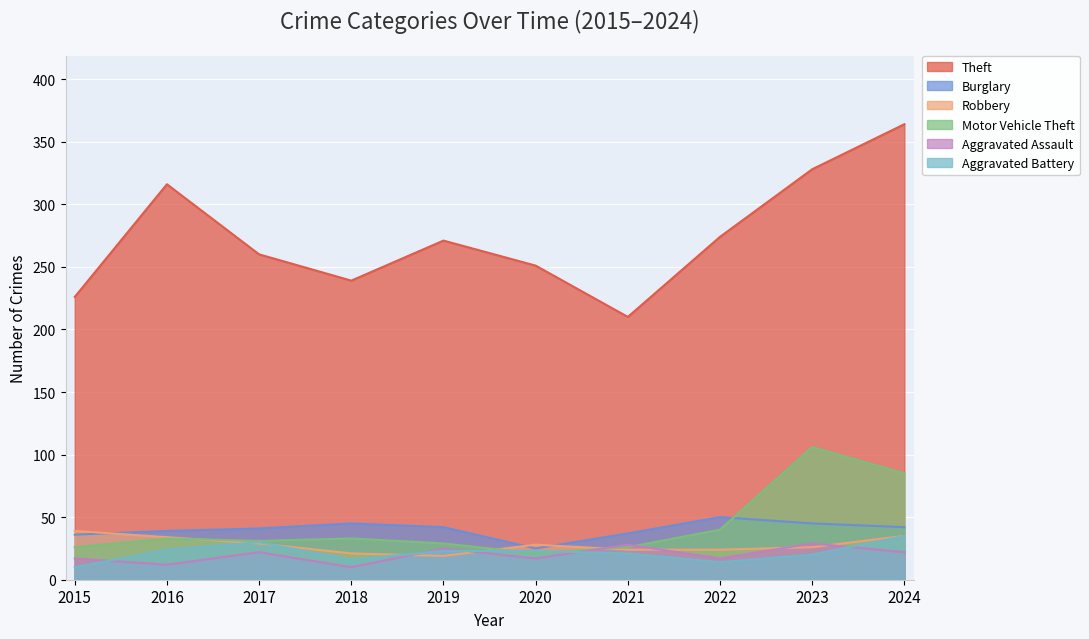

True or false: Aggravated Assault has a value of 12 at 2016.

True